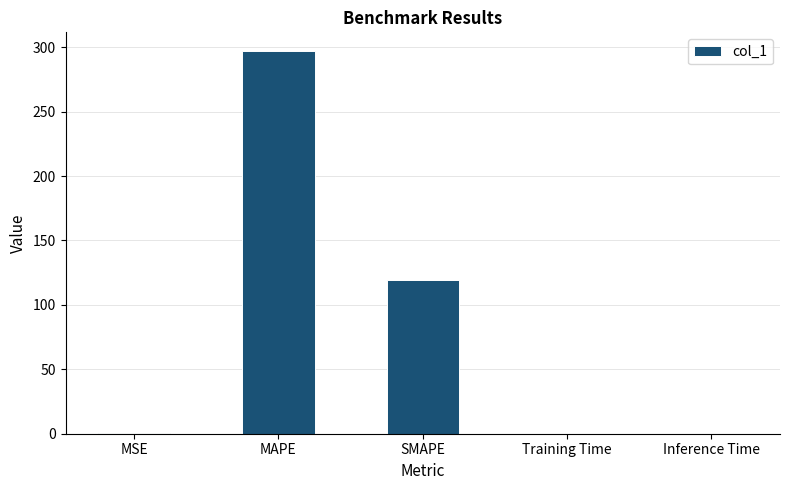

Between MAPE and SMAPE, which is larger?

MAPE